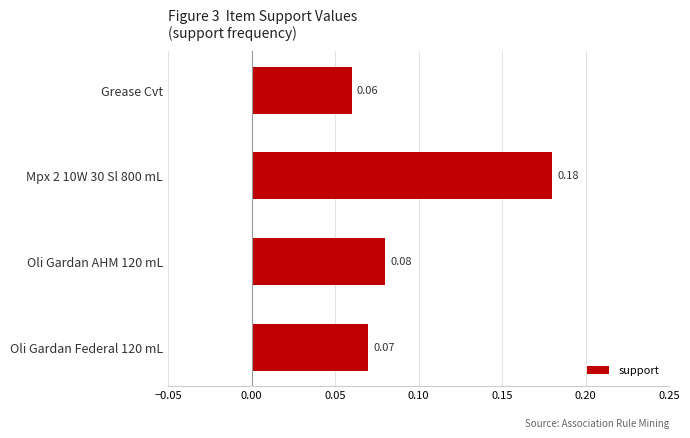

How many bars are there in total?

4